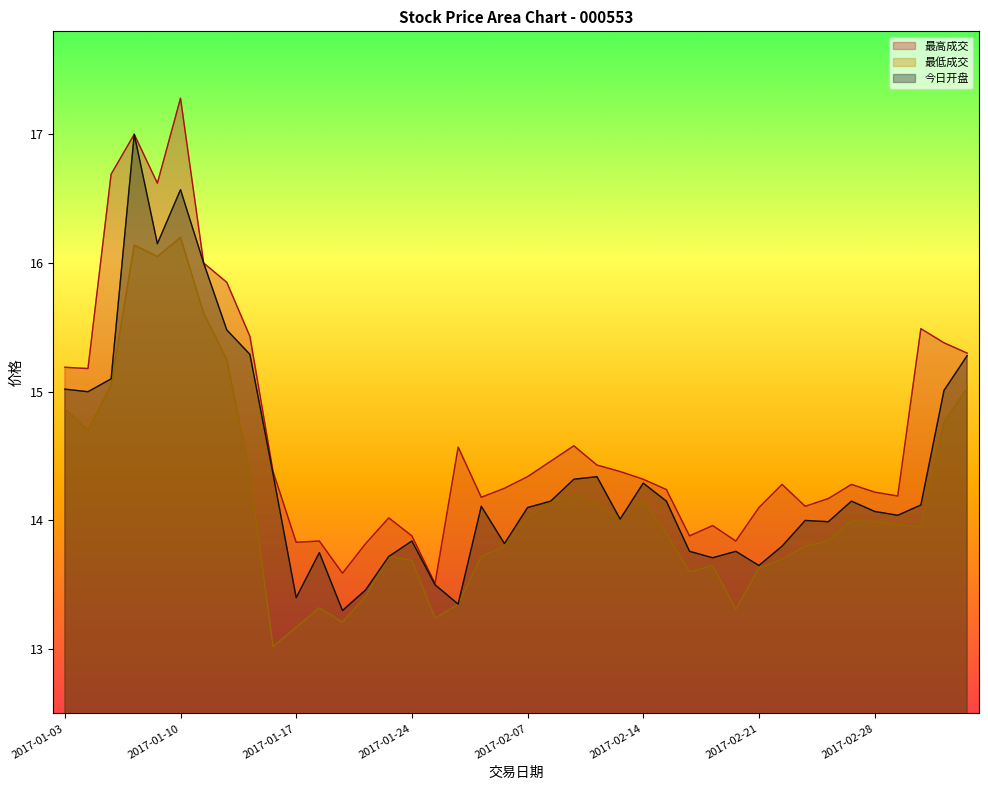

What are all the series names shown in the legend?

最高成交, 最低成交, 今日开盘